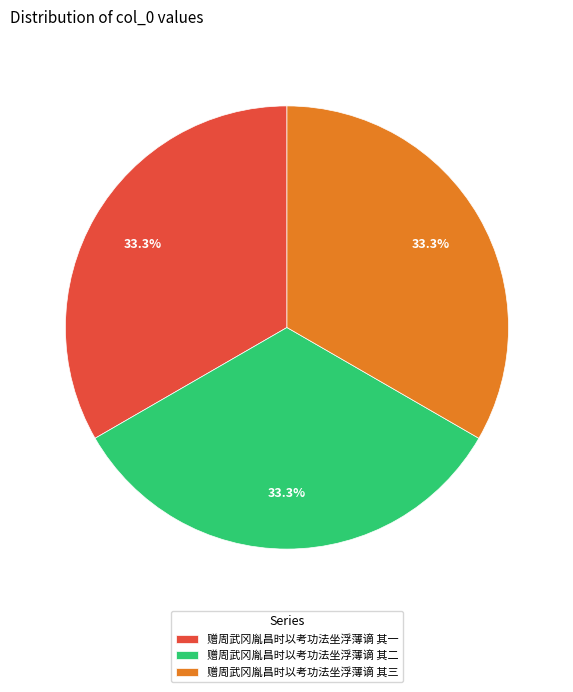

Is it true that 赠周武冈胤昌时以考功法坐浮薄谪 其二 is 33% of the pie?

True